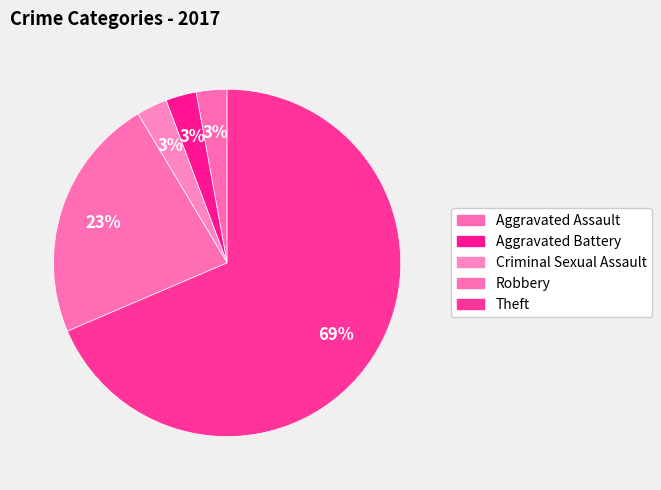

How many segments does this pie chart have?

5